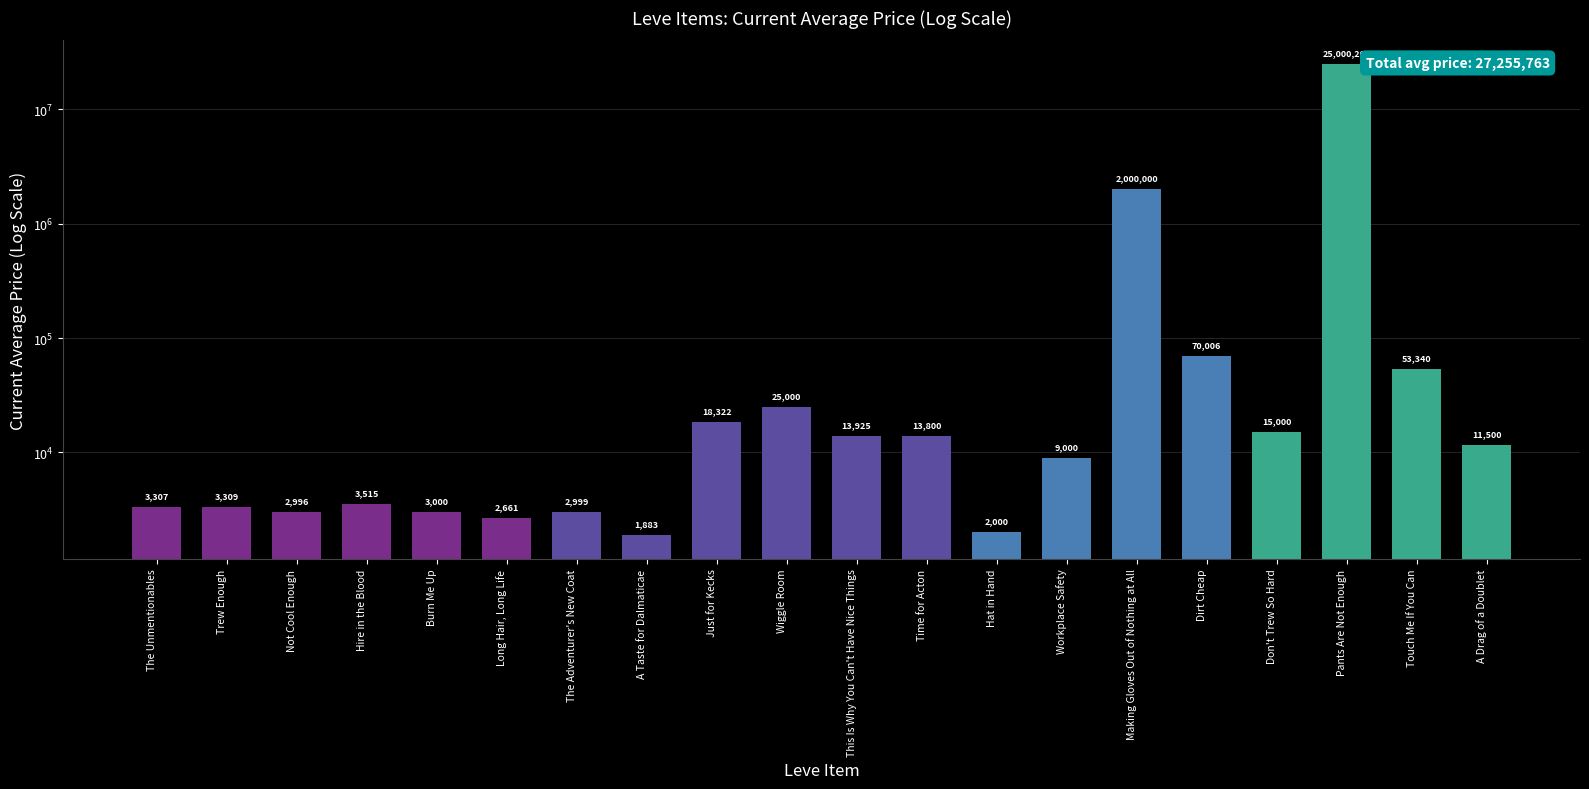

Rank the categories by value from lowest to highest.

A Taste for Dalmaticae, Hat in Hand, Long Hair, Long Life, Not Cool Enough, The Adventurer's New Coat, Burn Me Up, The Unmentionables, Trew Enough, Hire in the Blood, Workplace Safety, A Drag of a Doublet, Time for Acton, This Is Why You Can't Have Nice Things, Don't Trew So Hard, Just for Kecks, Wiggle Room, Touch Me If You Can, Dirt Cheap, Making Gloves Out of Nothing at All, Pants Are Not Enough